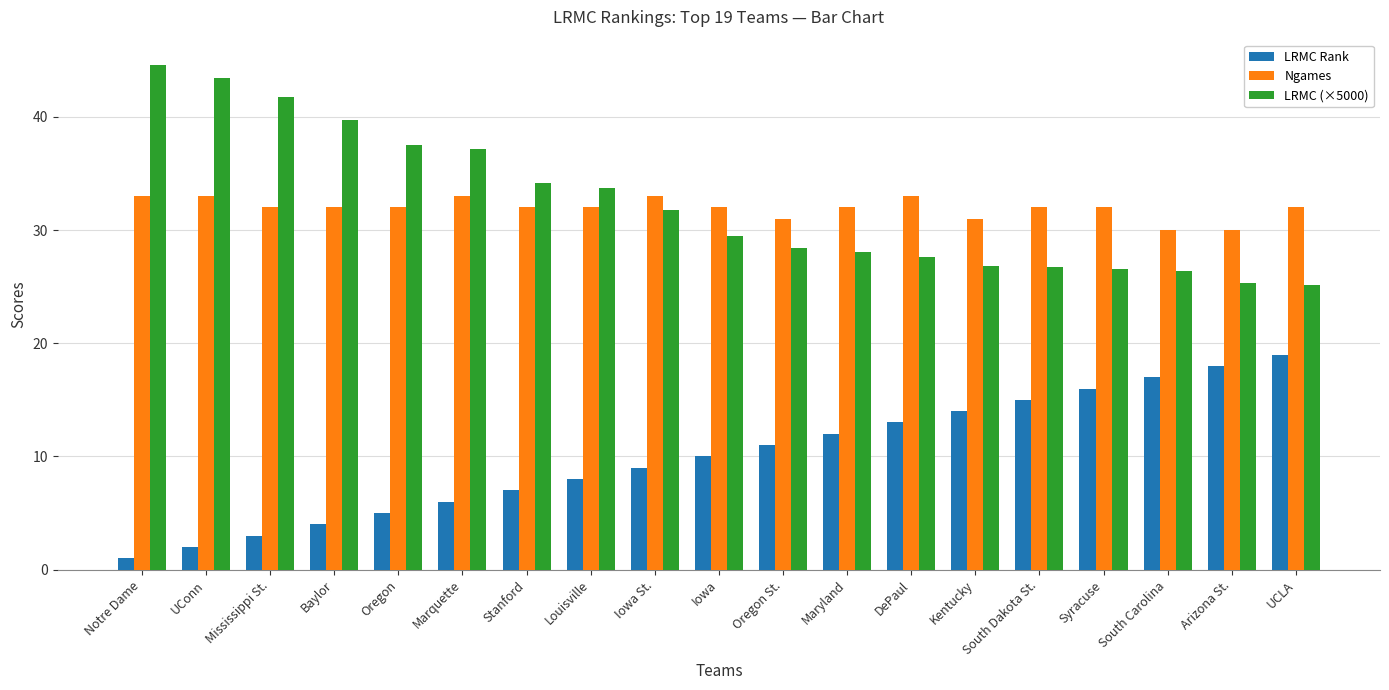

The value of LRMC (×5000) at Stanford is 34.1. True or false?

True